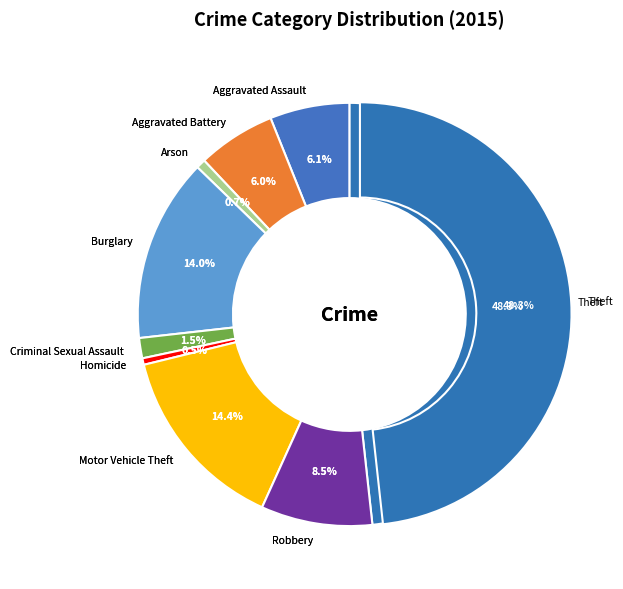

Count the number of slices in the pie.

9